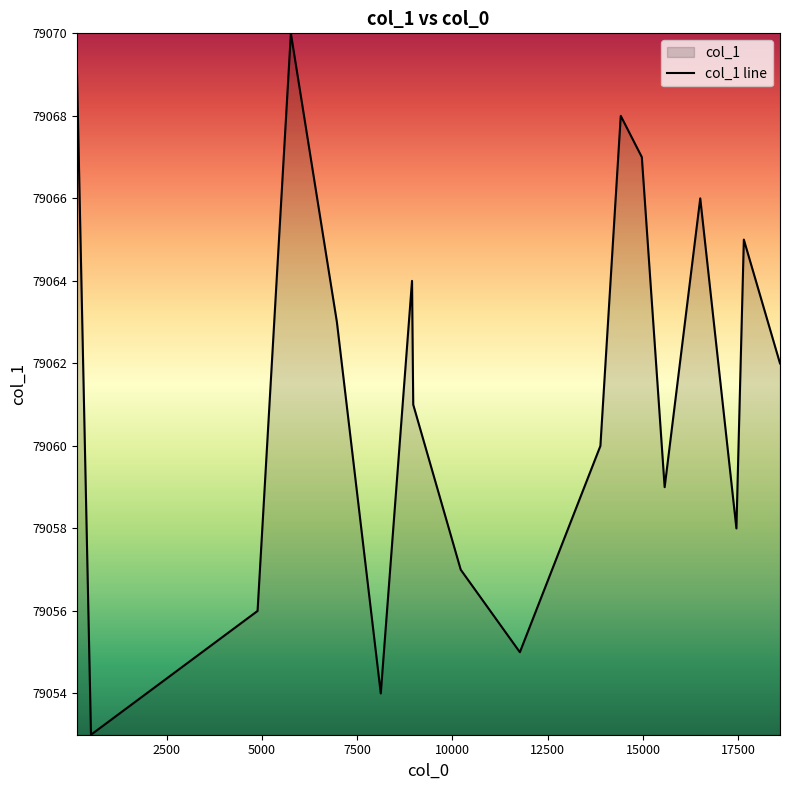

What is the minimum value shown in the chart?

79053